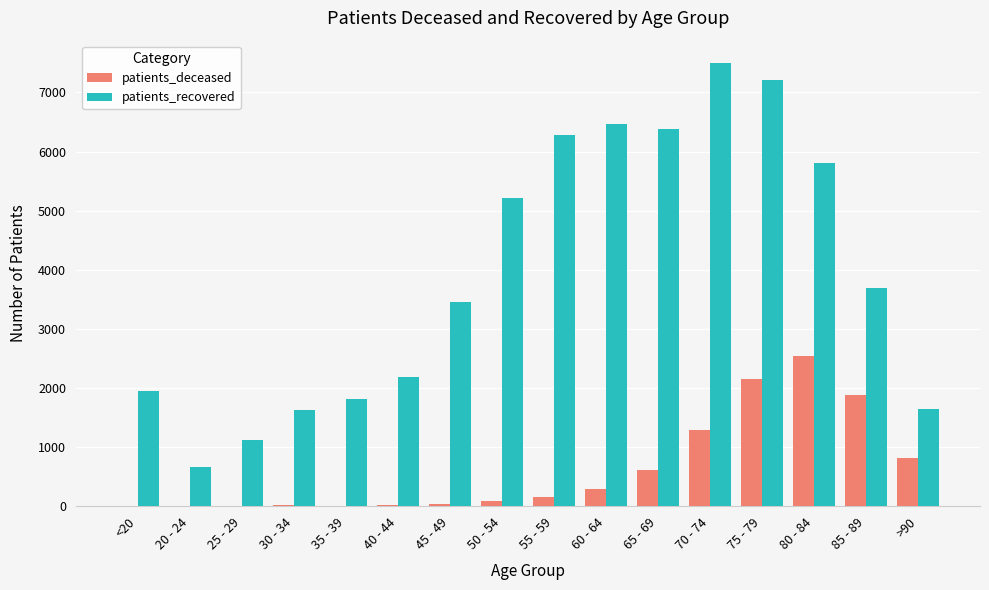

Count the number of data series in this chart.

2